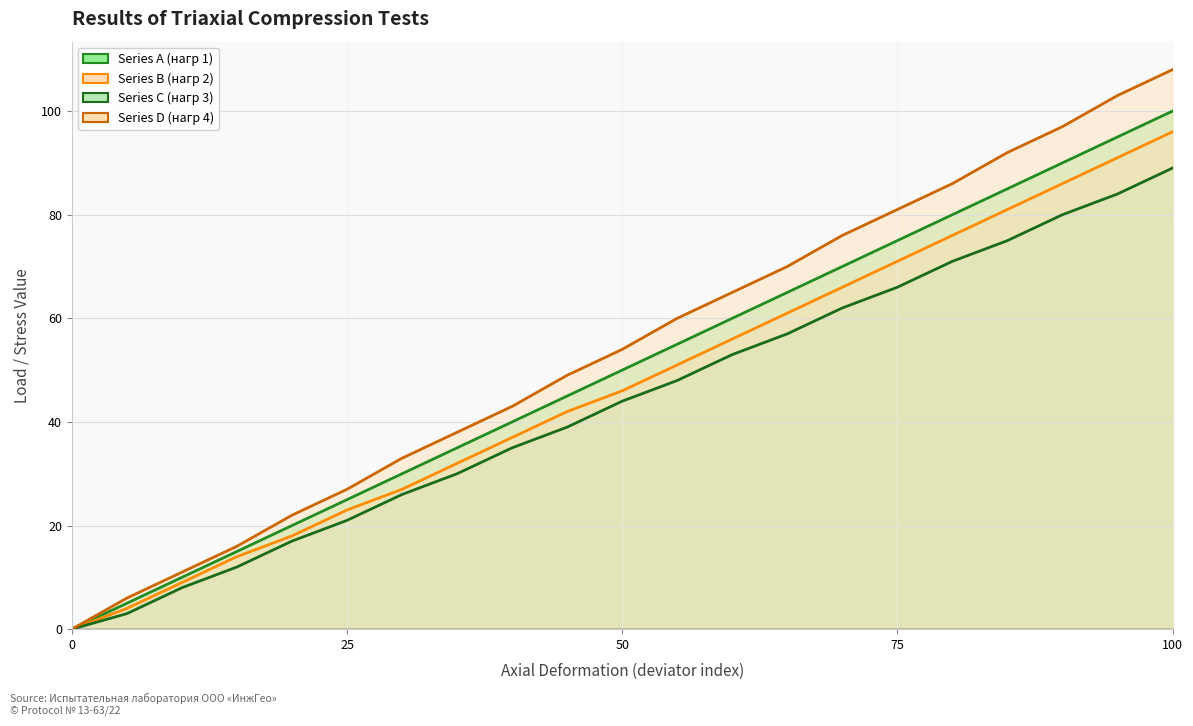

Is it true that Series A (нагр 1) equals 177 at 100?

False